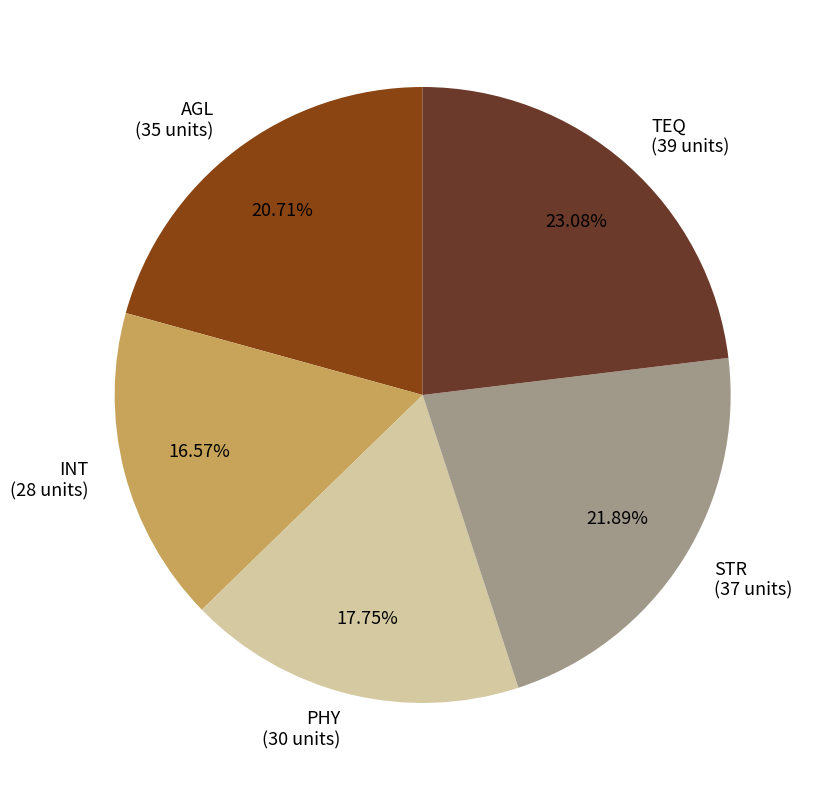

How many slices are in this pie chart?

5